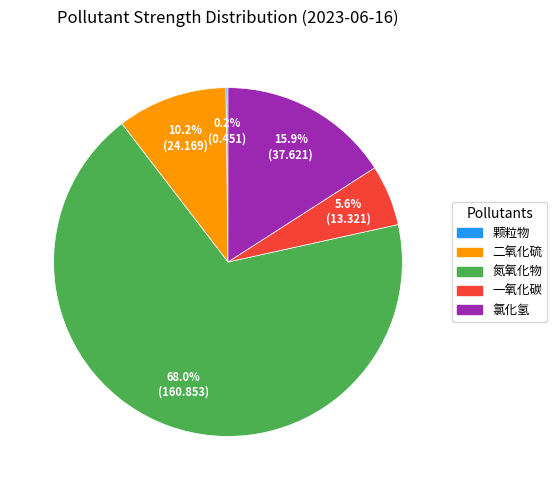

Which category has the biggest portion of the pie?

氮氧化物